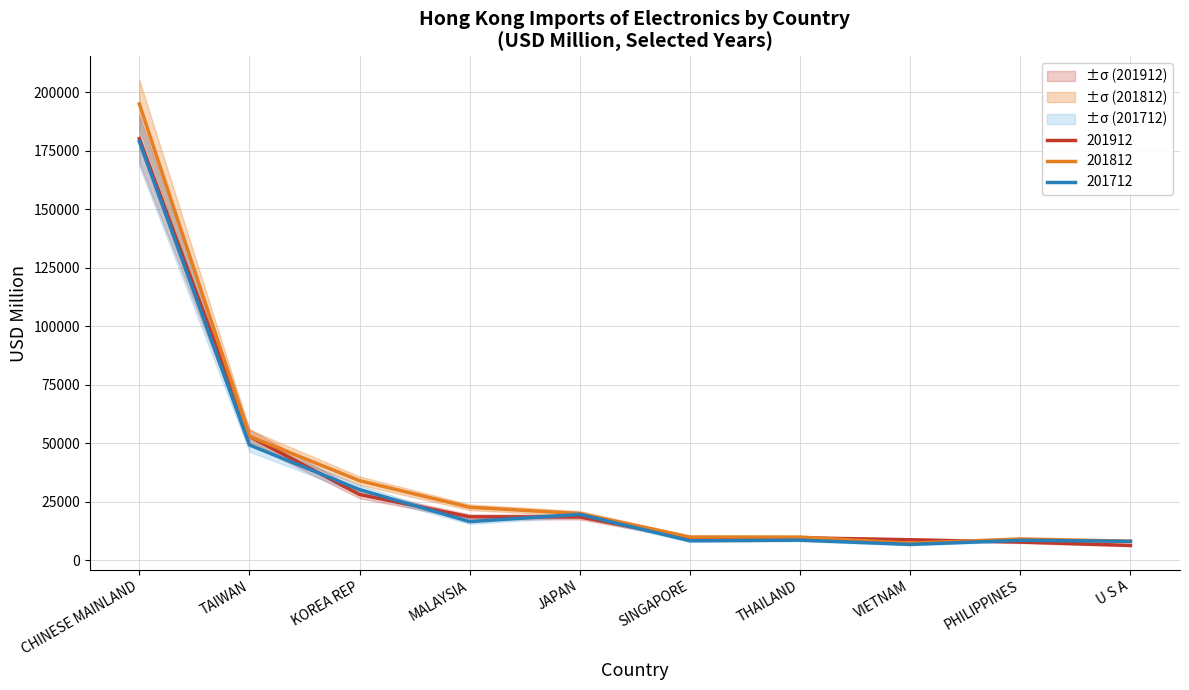

At which label does 201712 first exceed 16510?

CHINESE MAINLAND